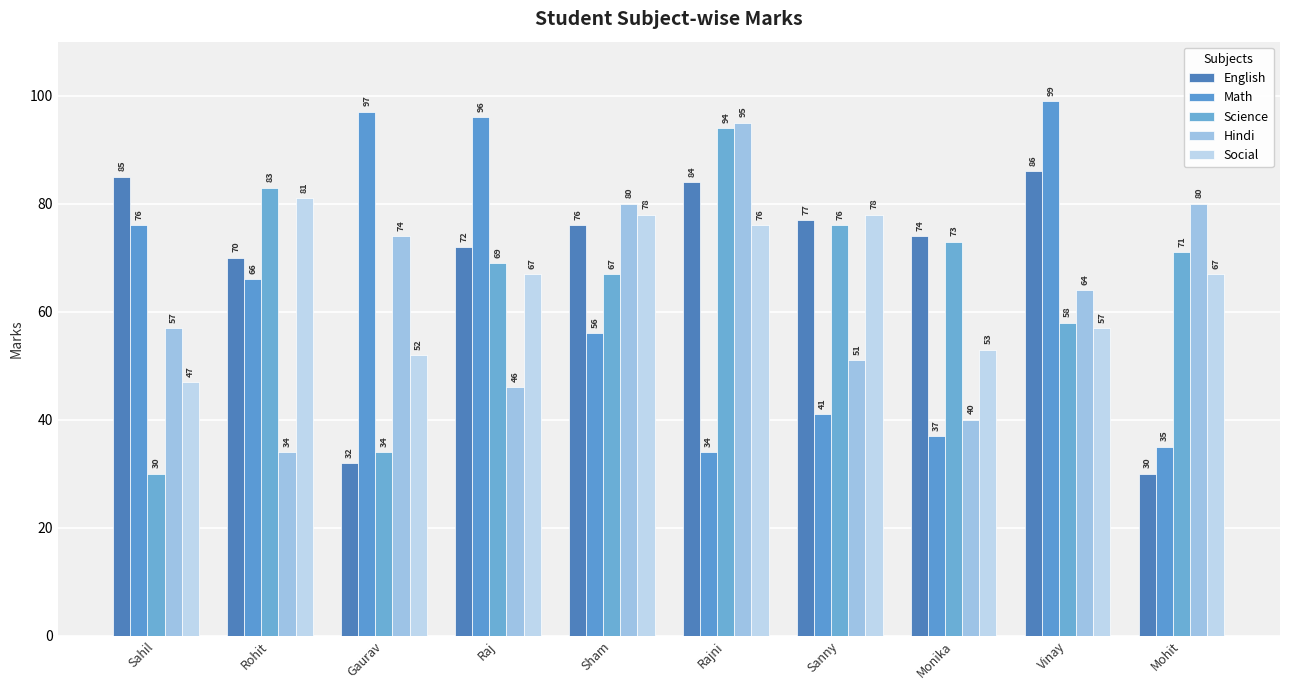

What is the value of the Hindi bar at the 9th from the left?

64